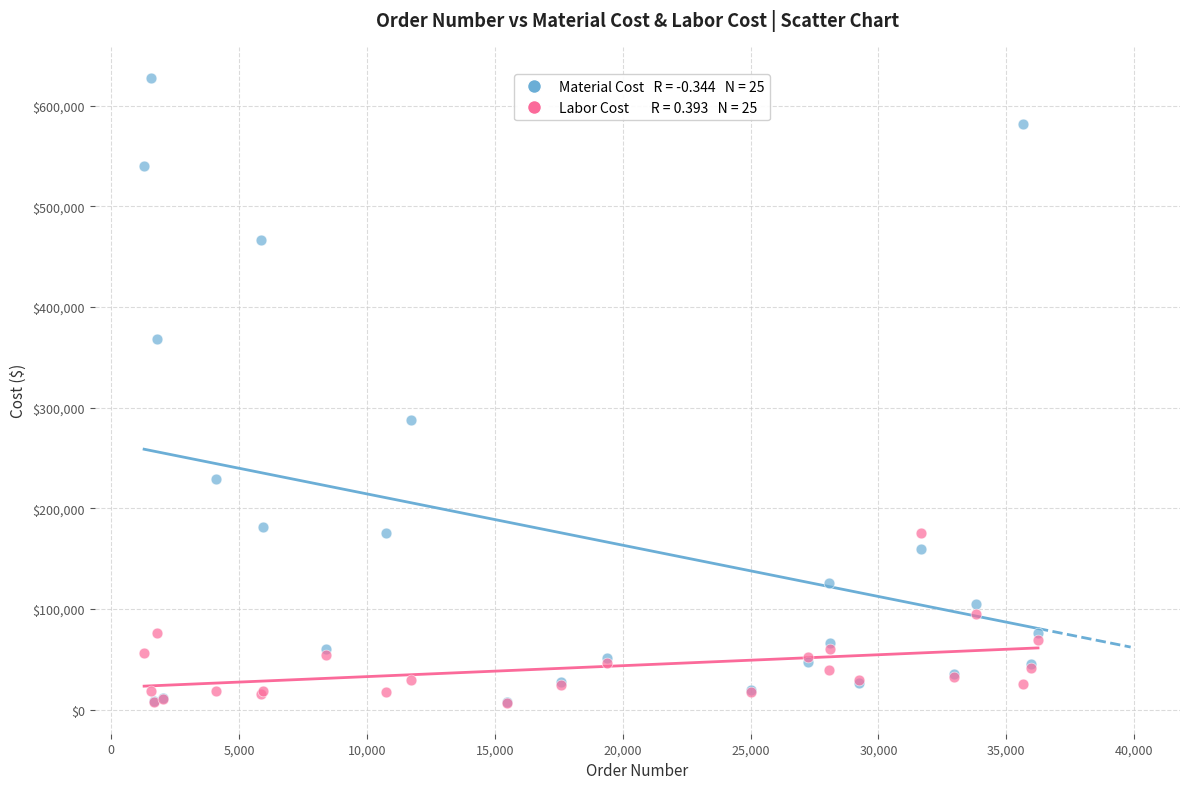

Across all series, what Y value is closest to 317316?

287616.0